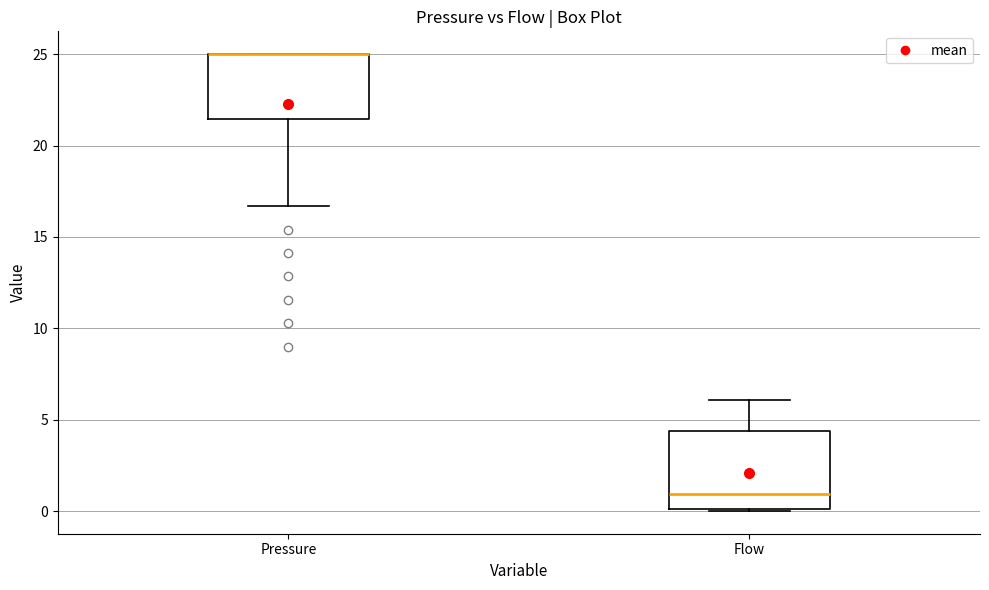

Where does the lower whisker of the box for Pressure end on the y-axis? The values are not printed on the chart, so give them approximately, as read against the axis.

16.5